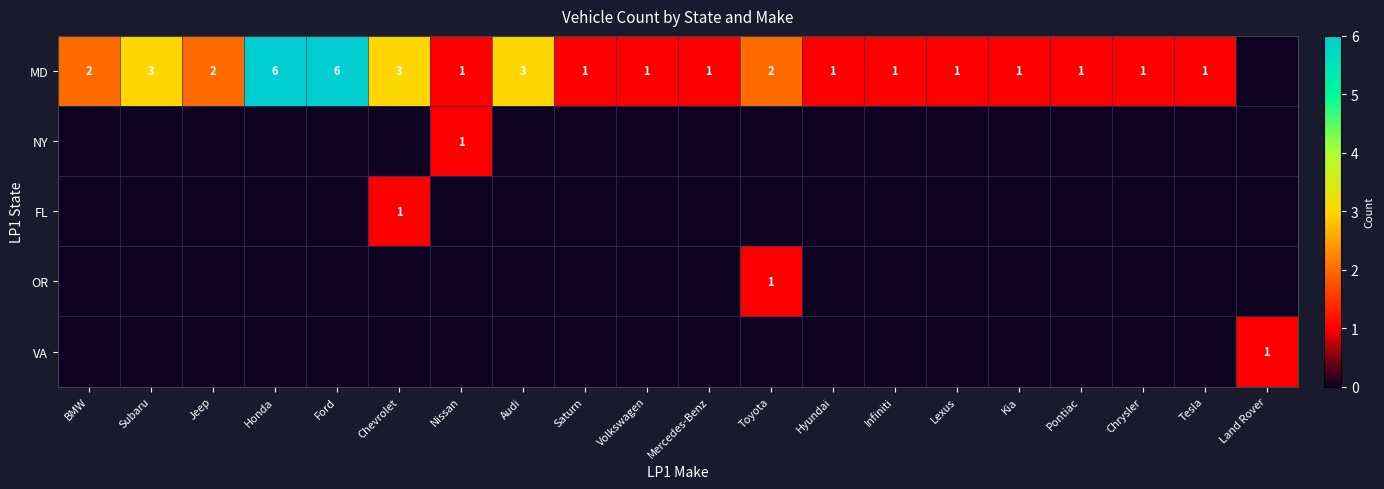

What is the greatest value displayed?

6